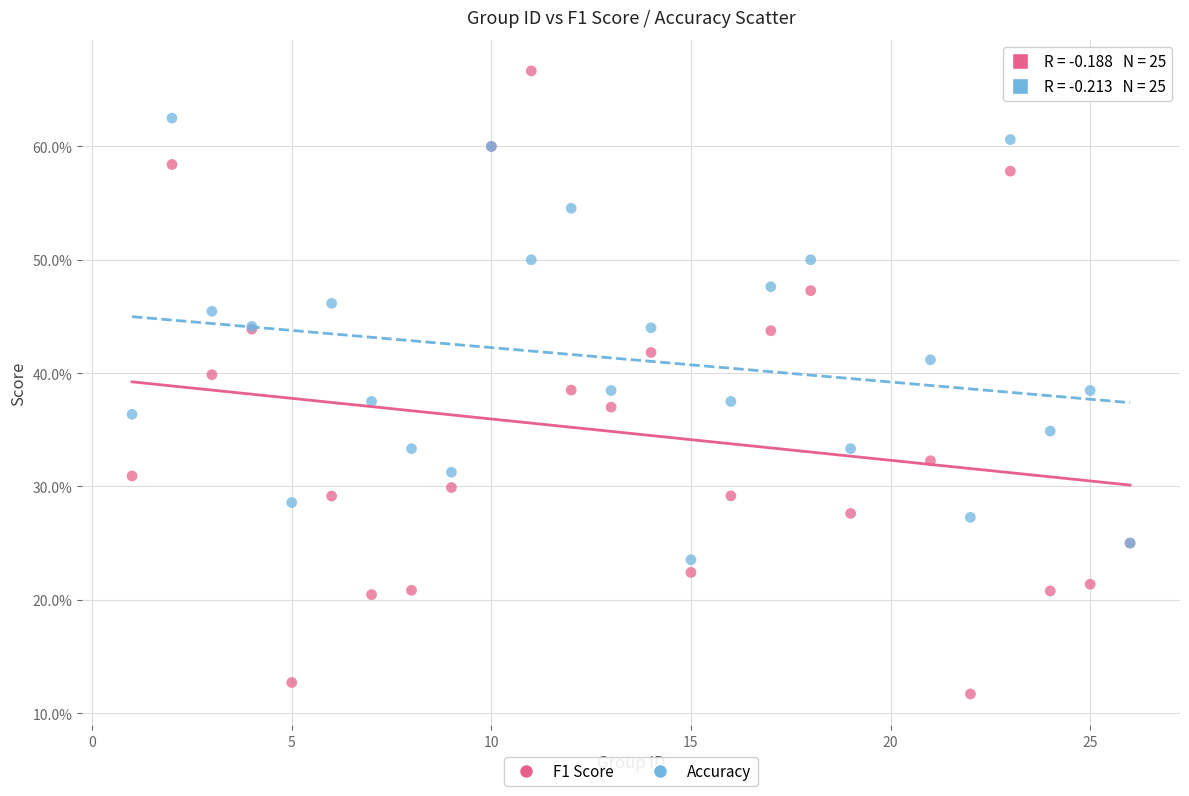

Which series contains the lowest Y value?

F1 Score